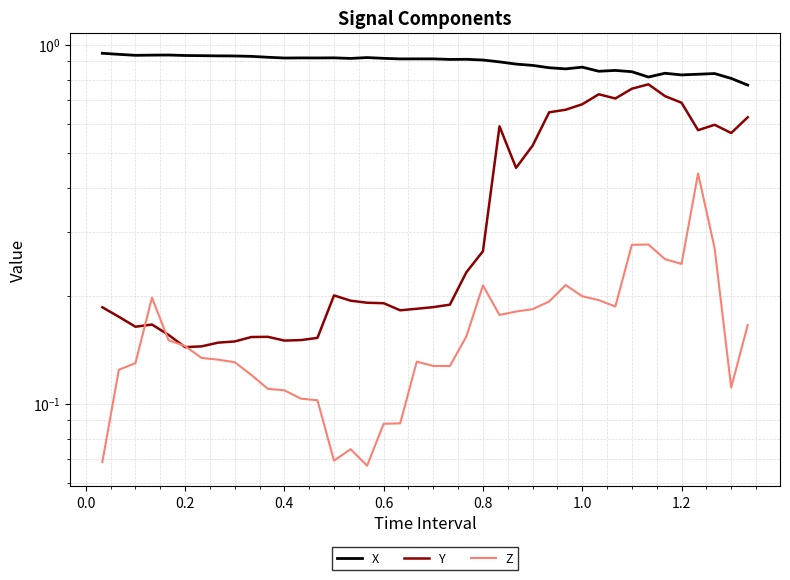

What are all the series names shown in the legend?

X, Y, Z